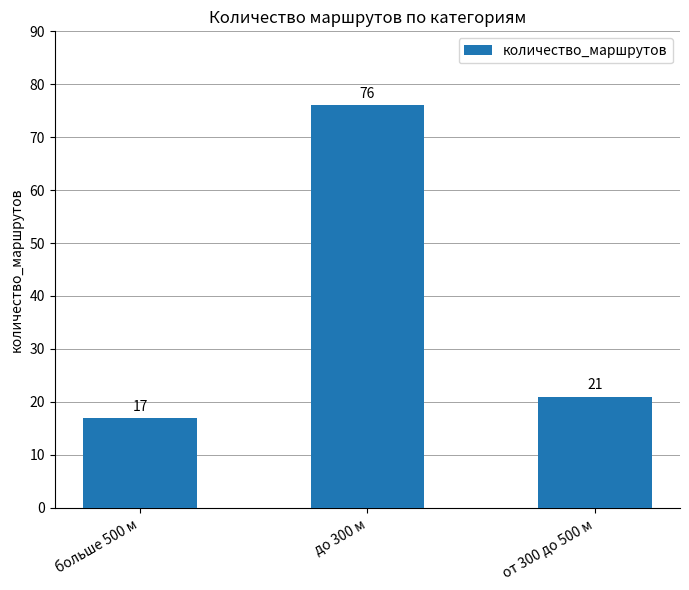

What is the approximate value at до 300 м, to the nearest 5?

75